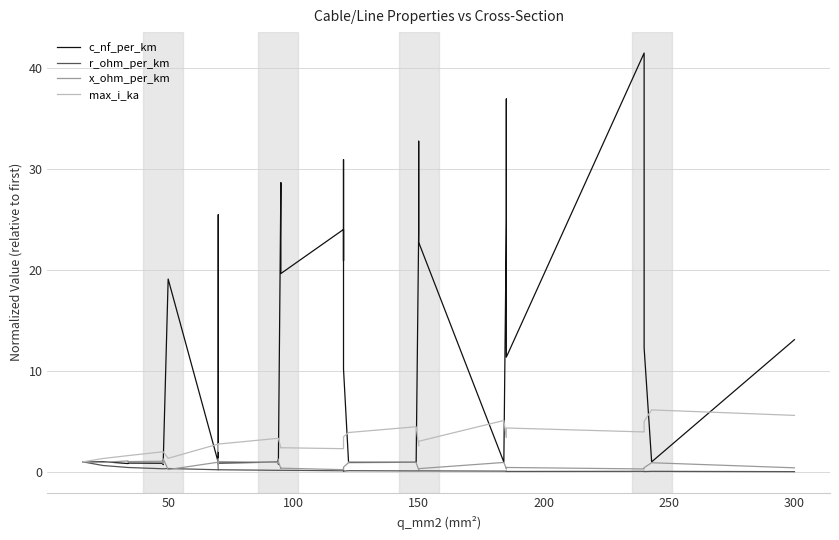

What is the average value of the max_i_ka series?

3.1